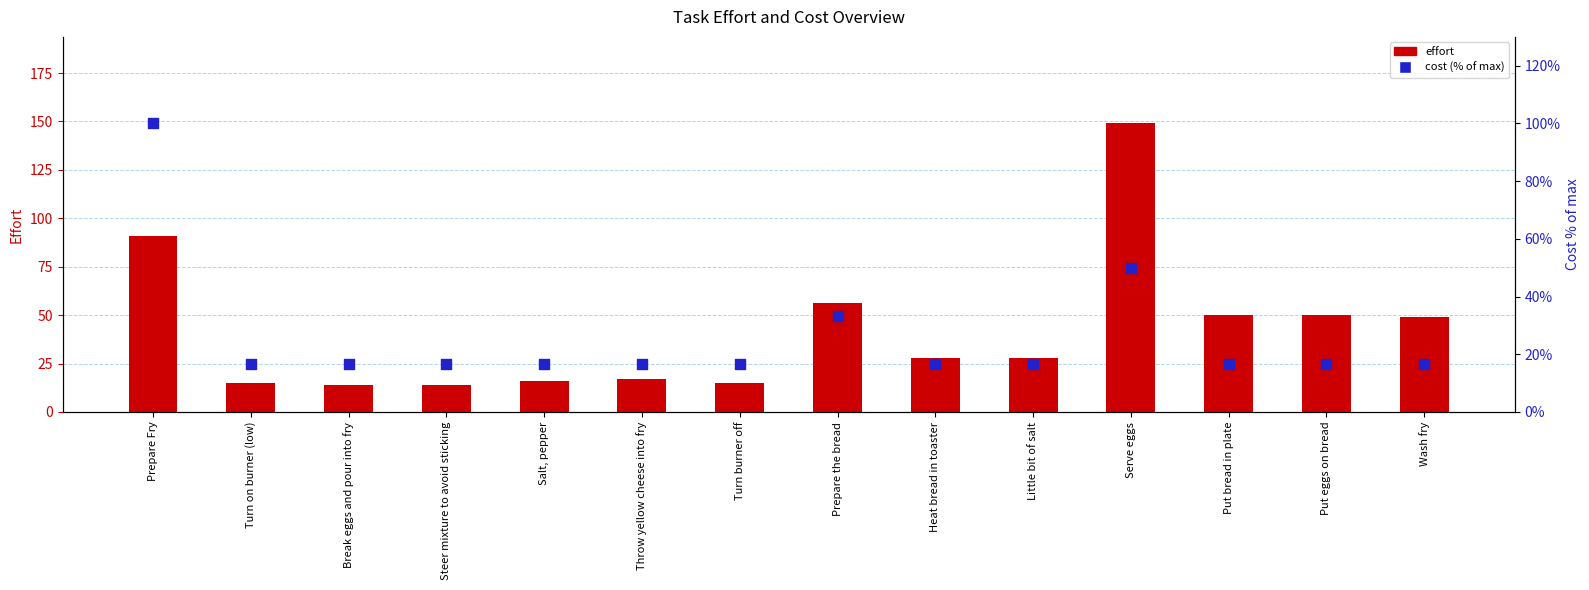

At how many categories does at least one series exceed 107?

1